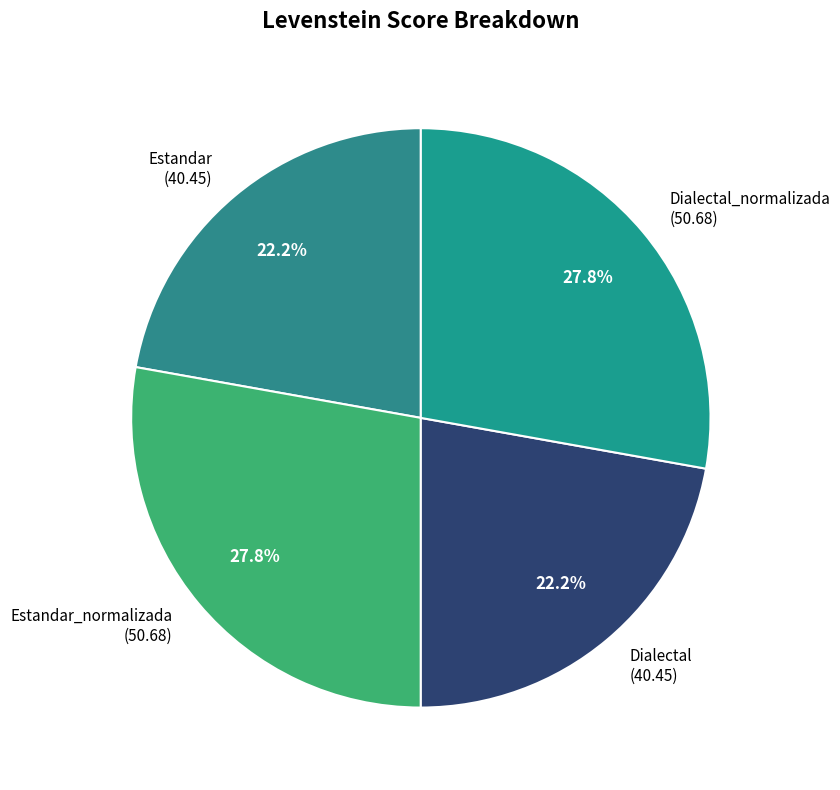

How much of the chart is everything except Estandar_normalizada (50.68)?

72.2%